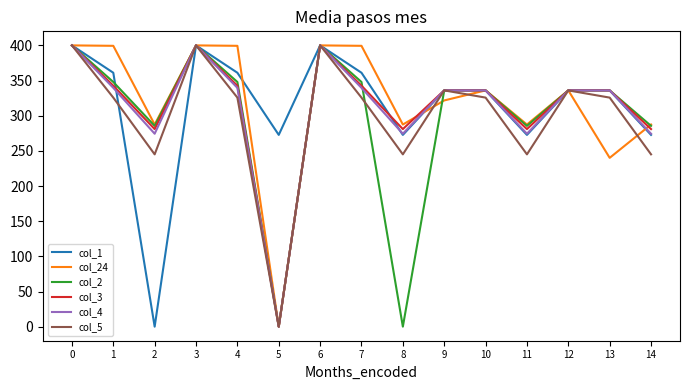

True or false: col_1 has more than 1 points higher than both neighbors.

True